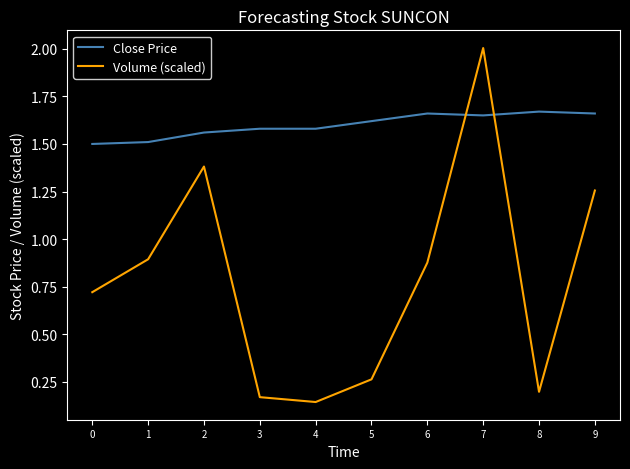

What is the difference between the highest and lowest values at 6?

0.8